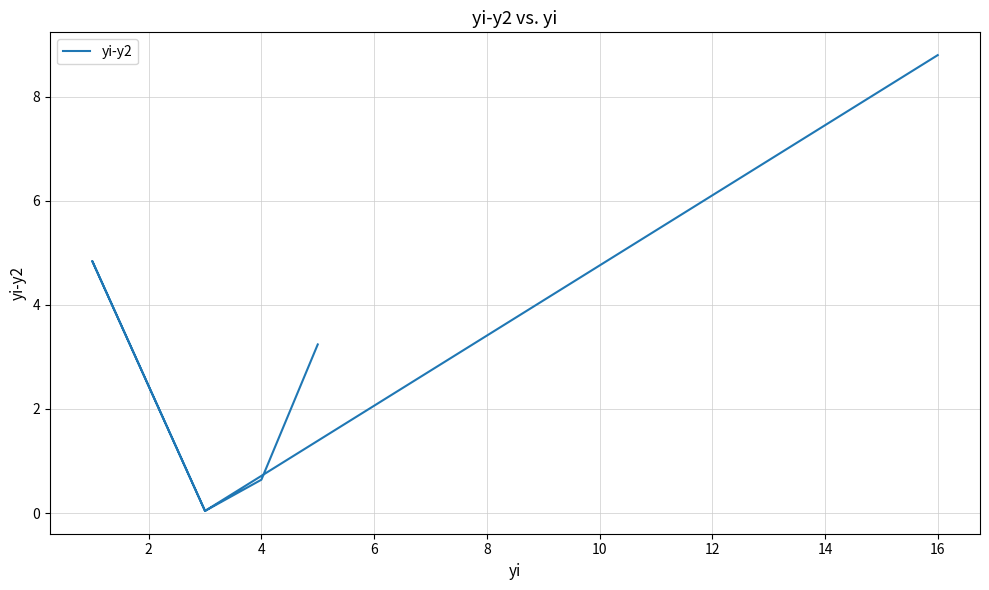

What is the approximate value at 4?

0.6